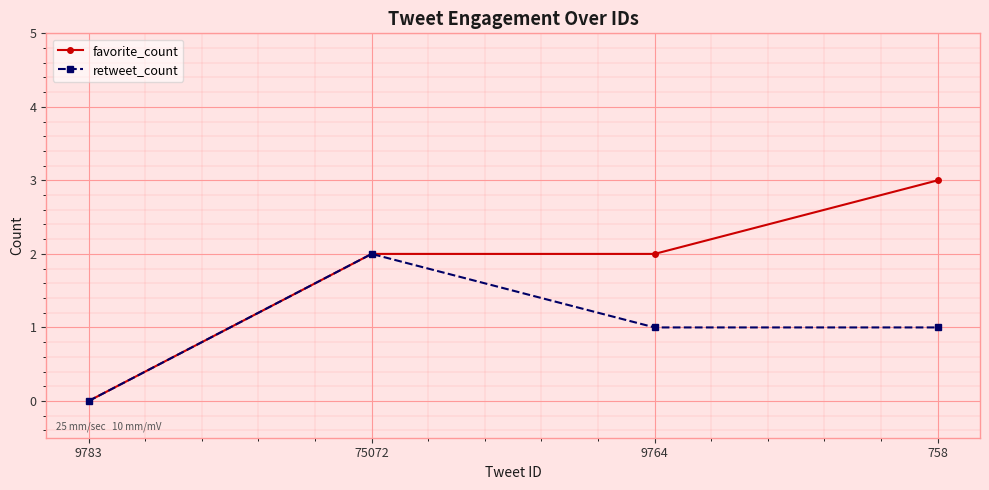

What is the sum of all retweet_count values?

4